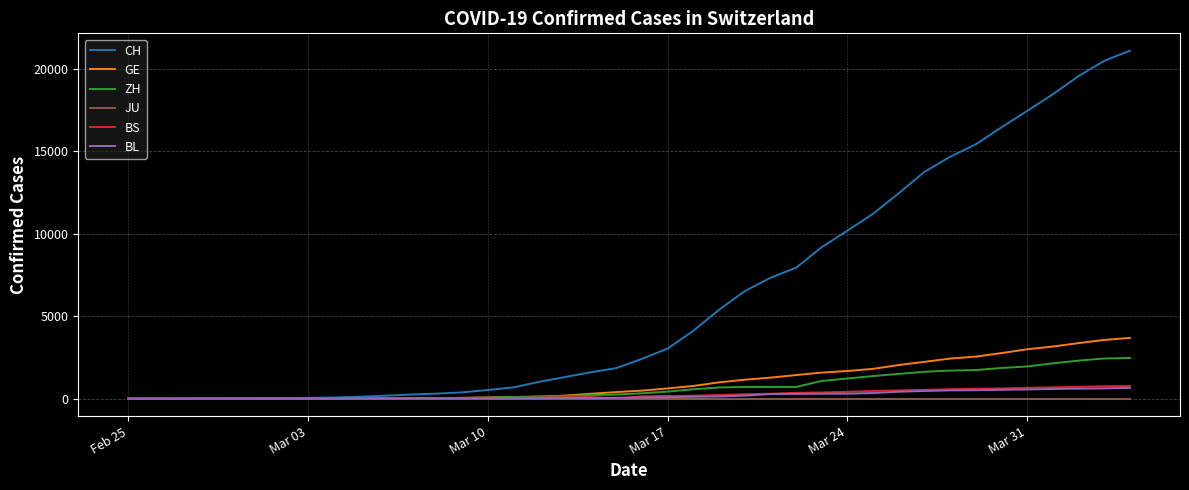

Which series has the largest range (max minus min)?

CH